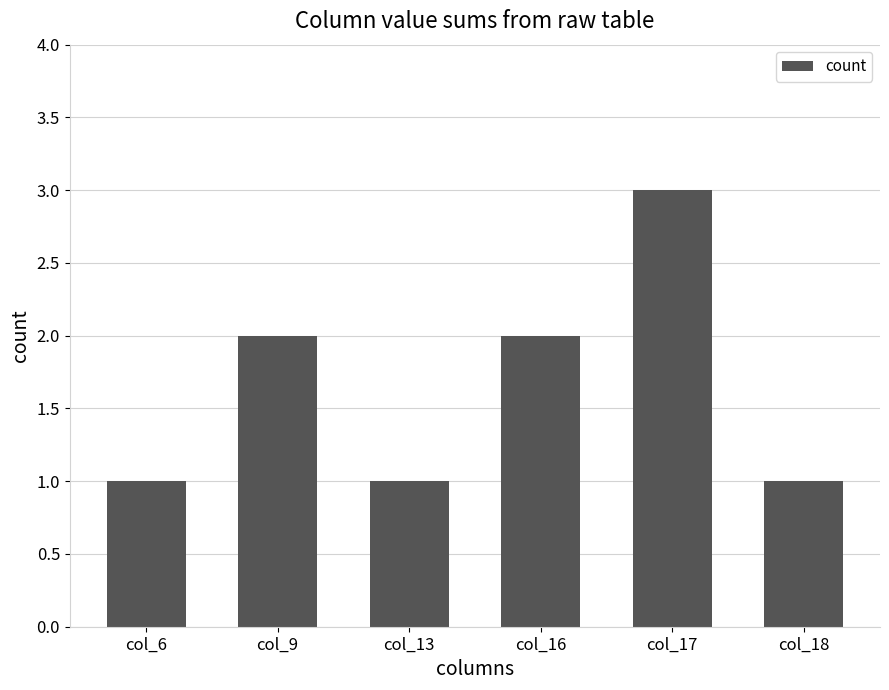

What is the value of the 5th bar from the left?

3